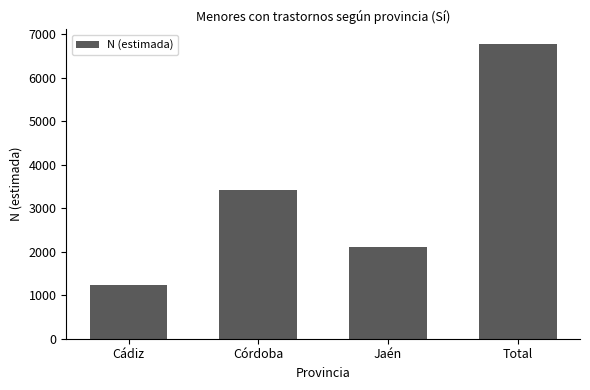

Does the chart contain stacked bars?

No